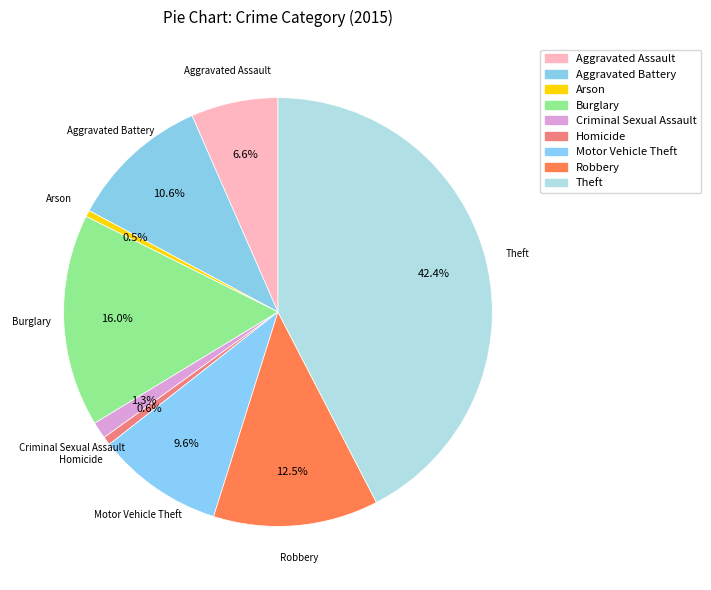

To the nearest percent, what portion does Criminal Sexual Assault represent?

1%